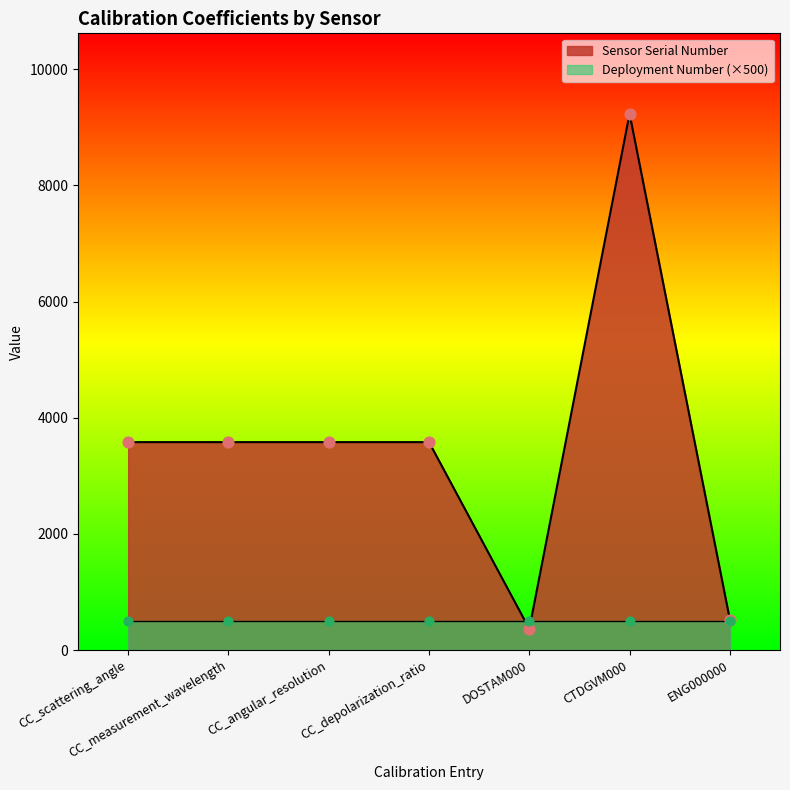

What is the ratio of the value at ENG000000 to the value at CC_depolarization_ratio?

0.1